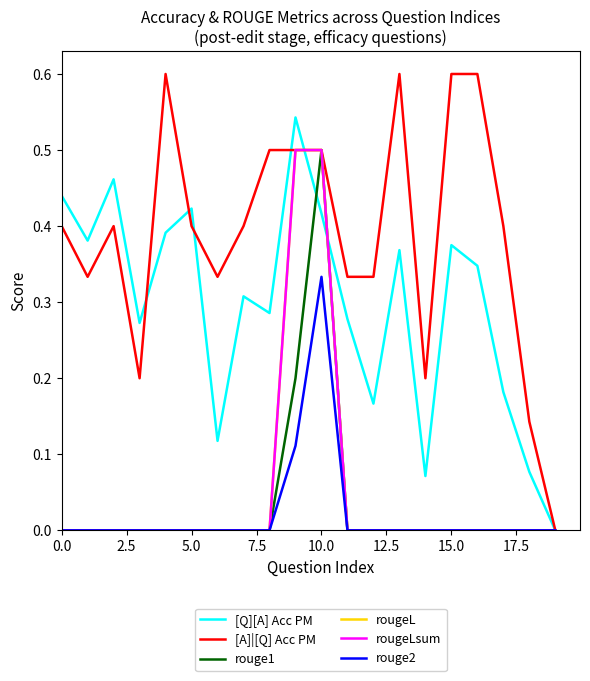

Does the chart have visible grid lines?

No